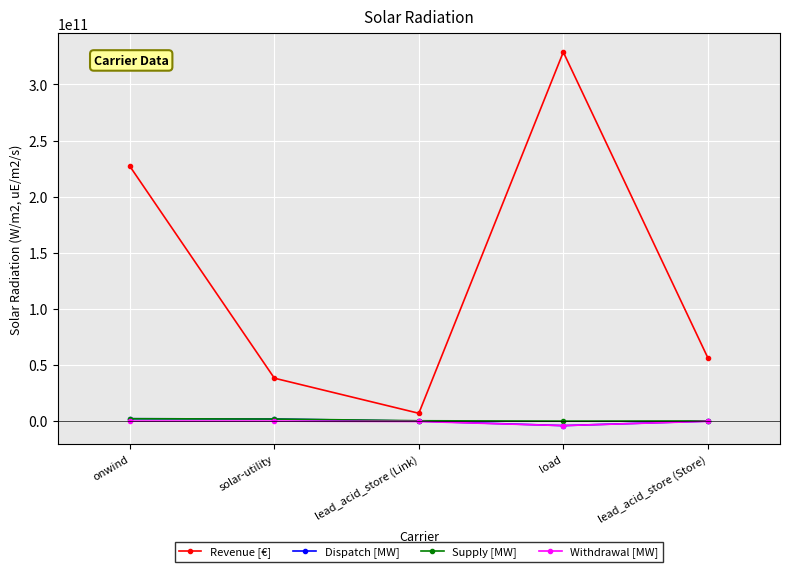

Which series has the widest spread of values?

Revenue [€]